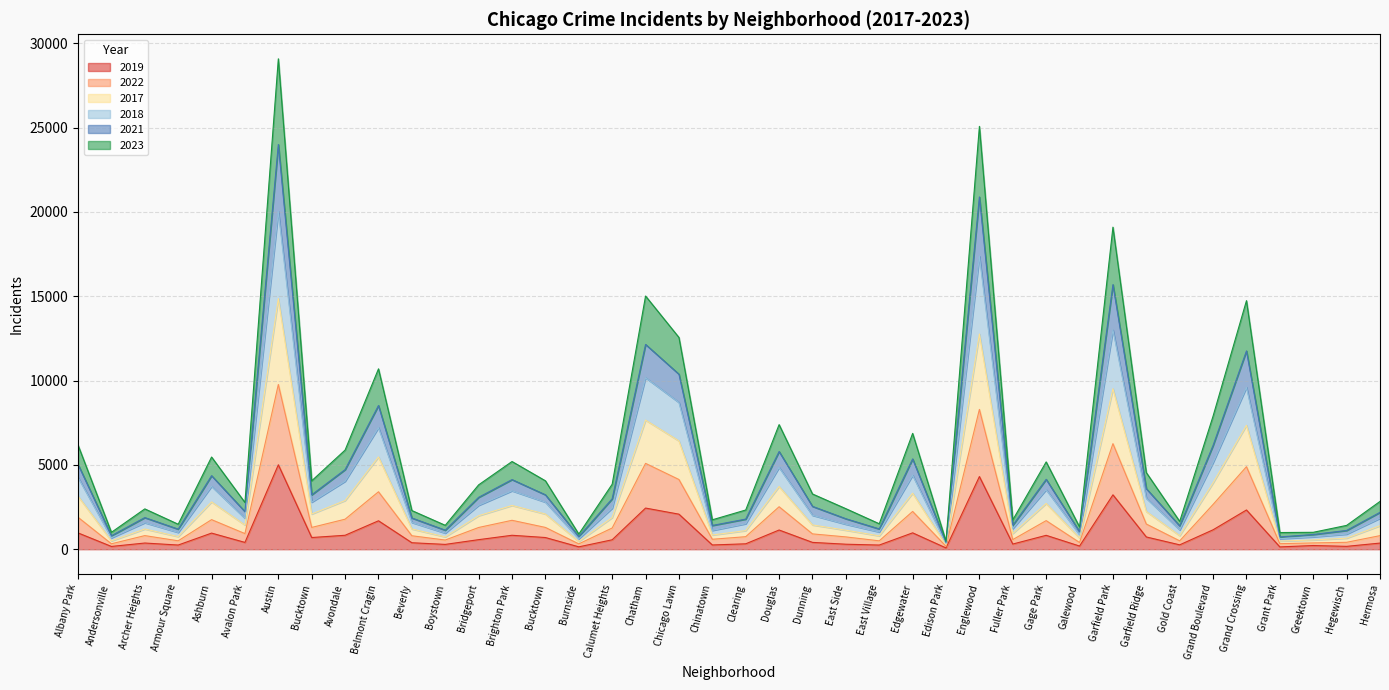

At which category does 2022 reach its first local valley?

Andersonville